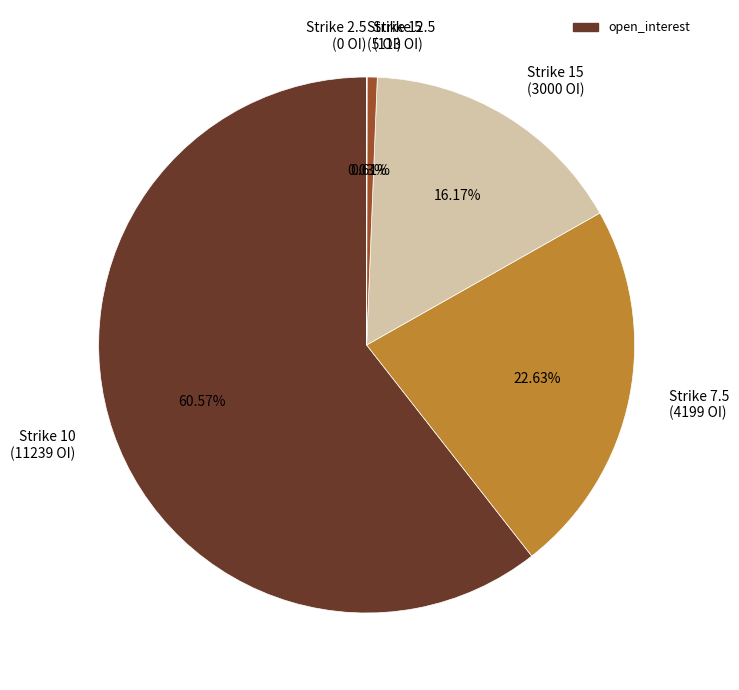

Is there a majority slice in this chart?

Yes